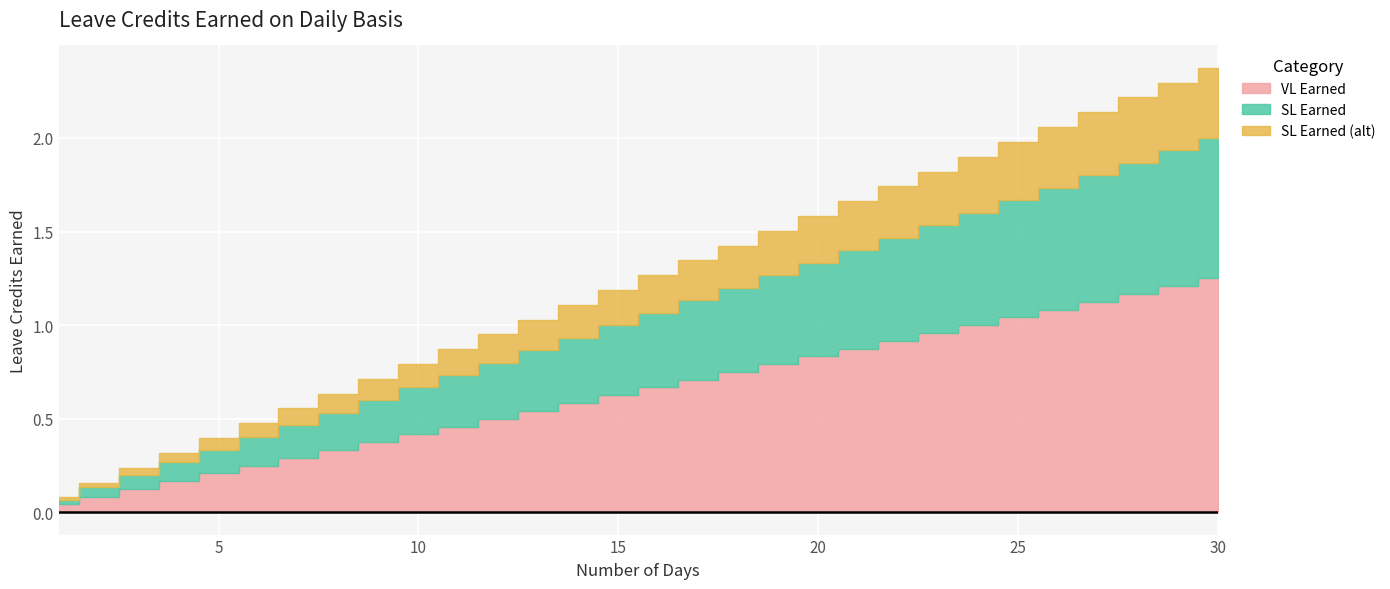

True or false: VL Earned and SL Earned cross at least once.

False